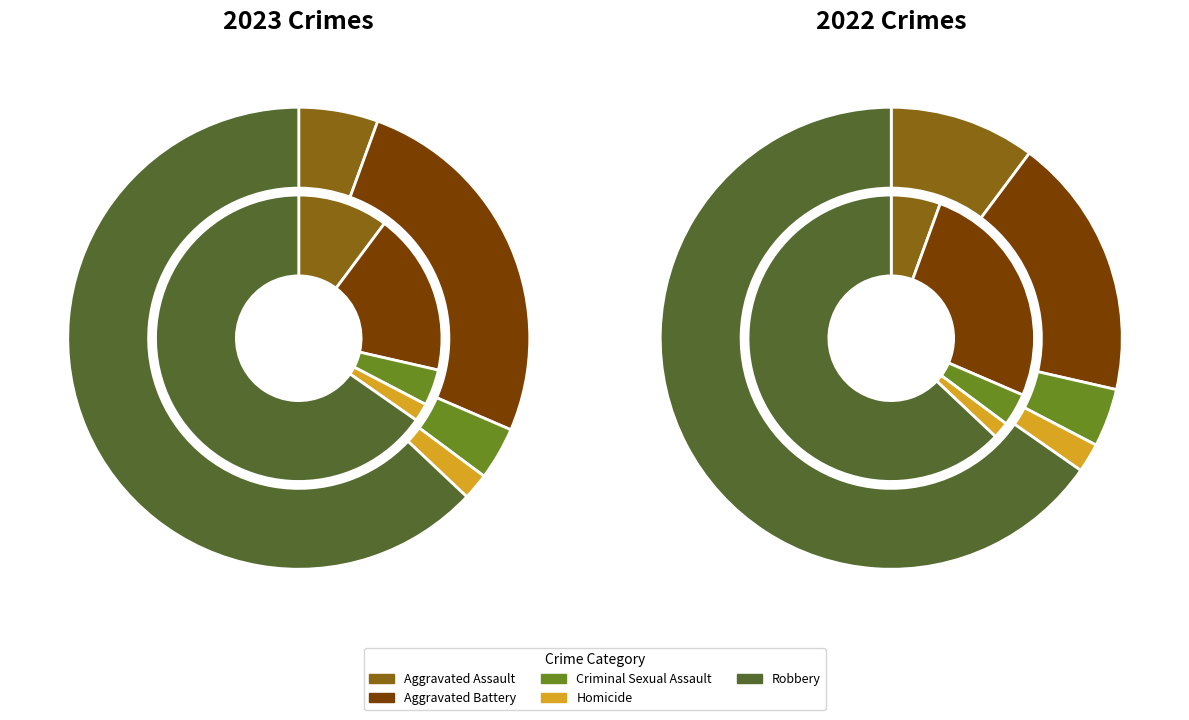

True or false: 4 accounts for 51% of the total.

False